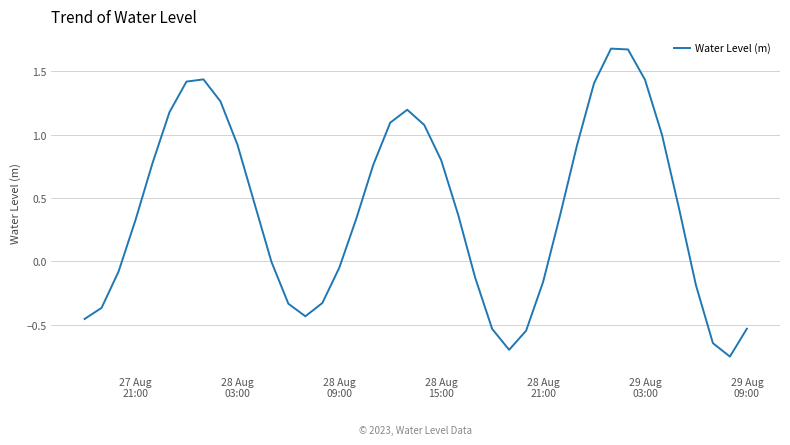

What is the difference between the maximum and minimum values?

2.4